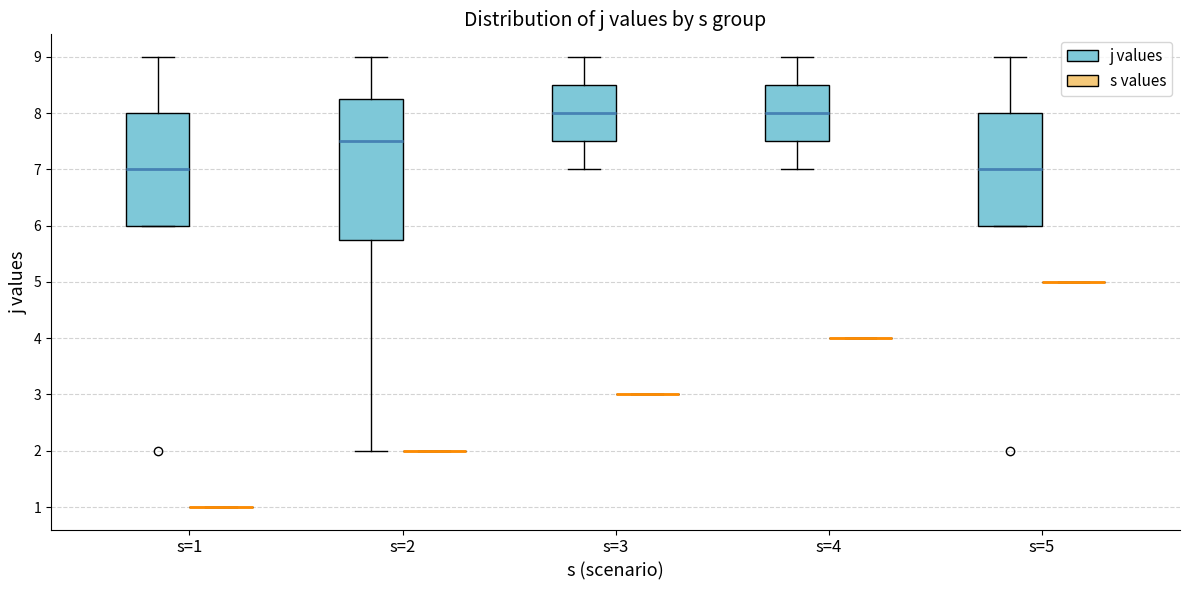

Where is the lower edge of the box for s=5 (j values) on the y-axis? The values are not printed on the chart, so give them approximately, as read against the axis.

6.0